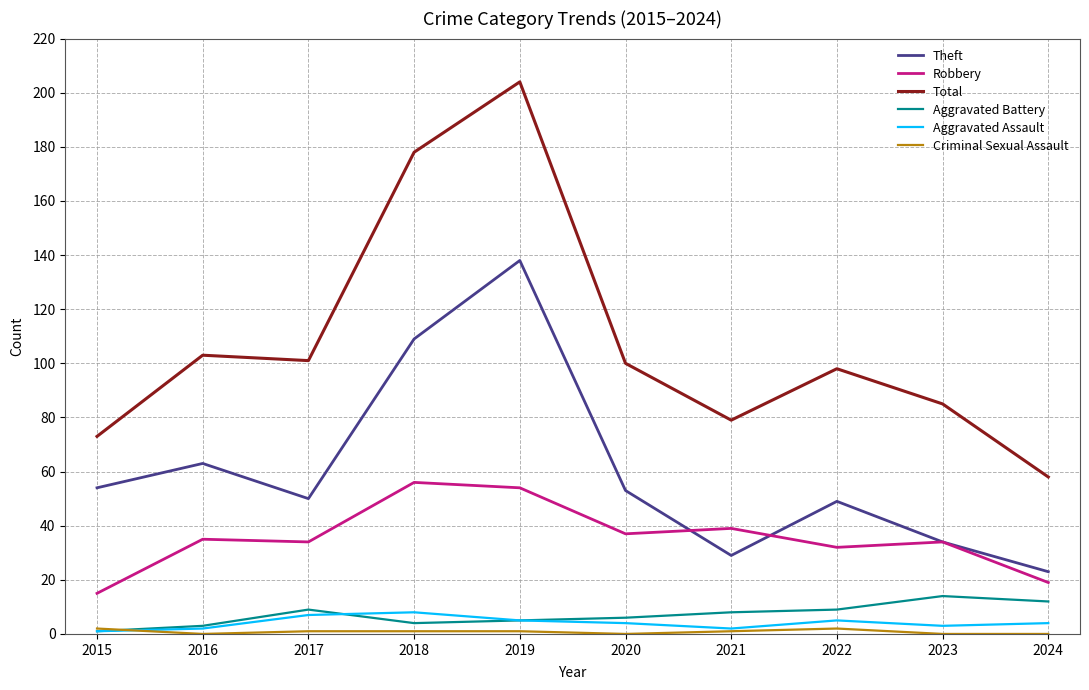

The Theft series shows 109 at 2018. True or false?

True